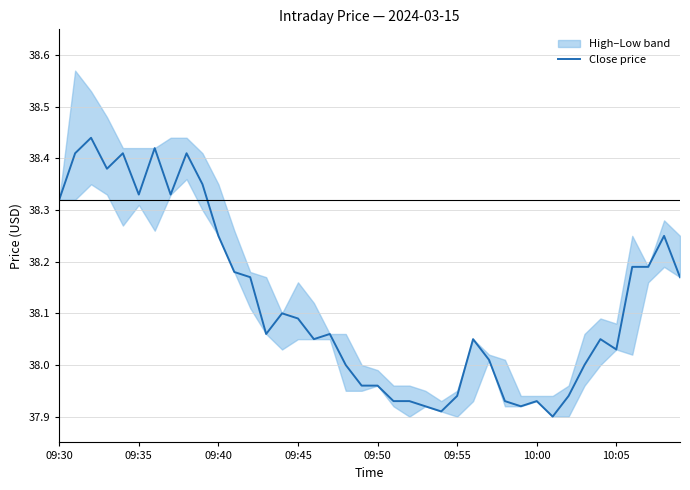

What is the sum of the values at 38 and 31?

76.2